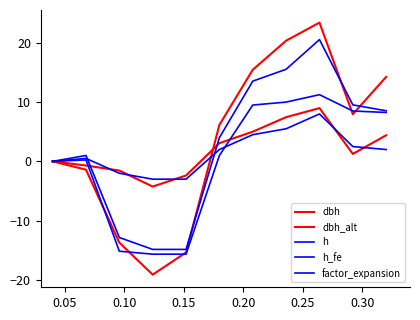

Which series has the largest range (max minus min)?

dbh